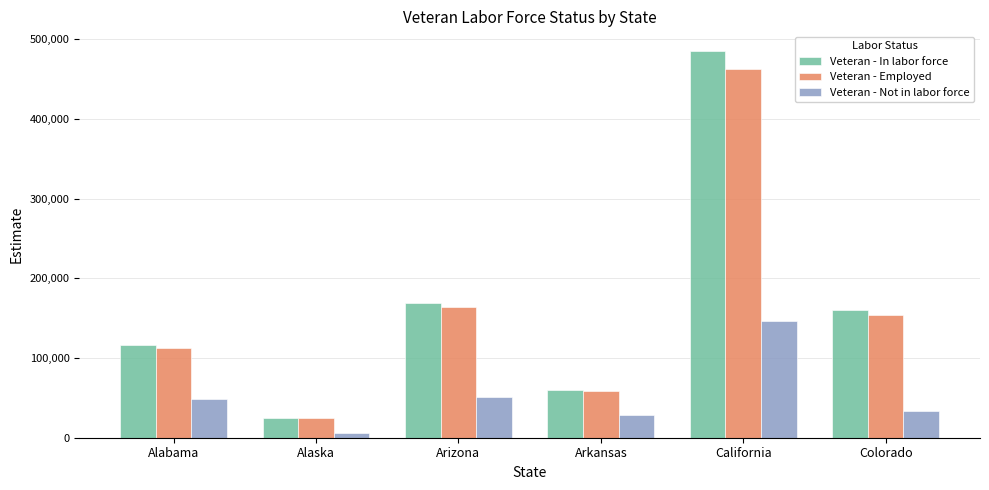

At which label is Veteran - Employed closest to 243637?

Arizona